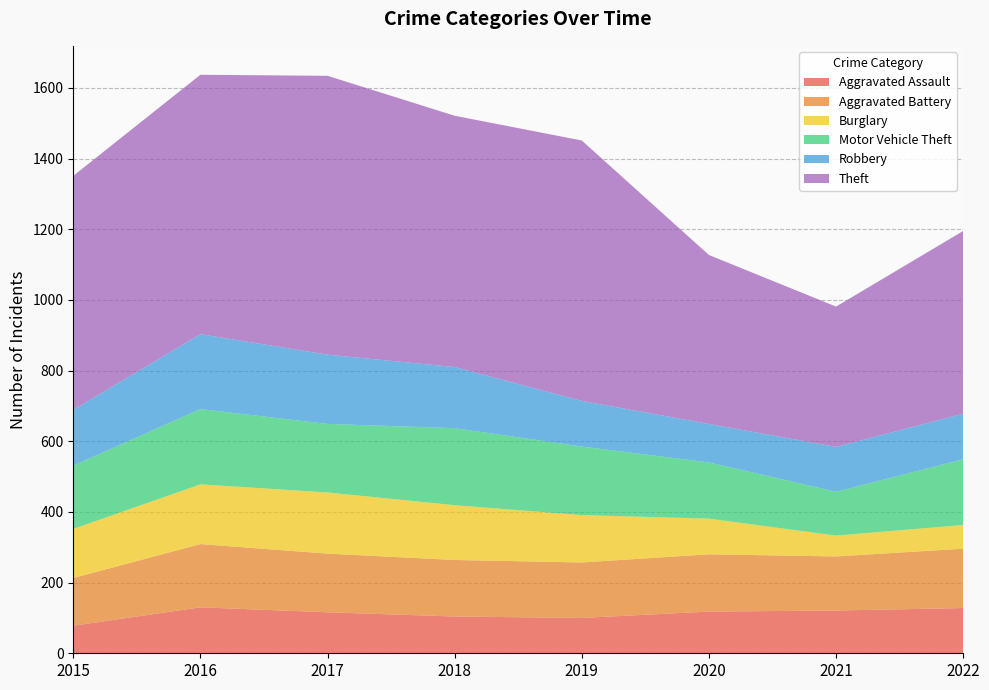

Reading right to left, list all the values displayed in this chart.

Aggravated Assault: 128	121	118	100	104	116	130	78
Aggravated Battery: 168	153	162	157	160	166	179	135
Burglary: 67	59	101	134	155	173	169	139
Motor Vehicle Theft: 186	124	159	194	218	194	213	179
Robbery: 129	127	109	129	173	196	212	158
Theft: 517	397	478	737	711	789	734	662